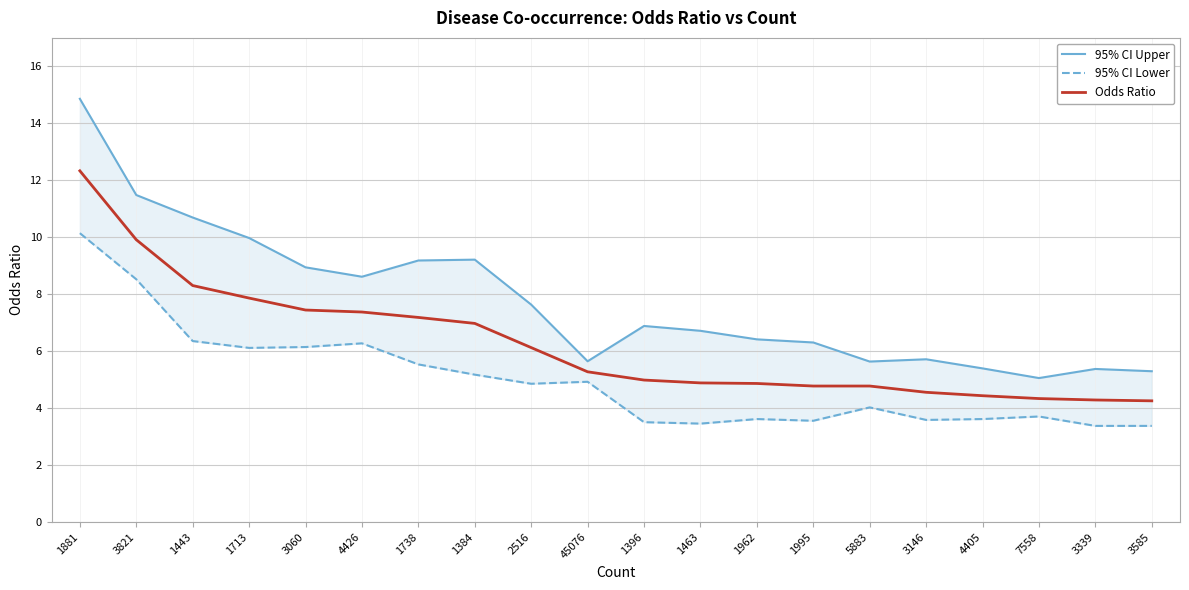

Reading left to right, what are all the values shown in this chart?

95% CI Upper: 1881=14.9	3821=11.5	1443=10.7	1713=10.0	3060=8.9	4426=8.6	1738=9.2	1384=9.2	2516=7.6	45076=5.6	1396=6.9	1463=6.7	1962=6.4	1995=6.3	5883=5.6	3146=5.7	4405=5.4	7558=5.0	3339=5.4	3585=5.3
95% CI Lower: 1881=10.1	3821=8.5	1443=6.3	1713=6.1	3060=6.1	4426=6.3	1738=5.5	1384=5.2	2516=4.8	45076=4.9	1396=3.5	1463=3.5	1962=3.6	1995=3.5	5883=4.0	3146=3.6	4405=3.6	7558=3.7	3339=3.4	3585=3.4
Odds Ratio: 1881=12.3	3821=9.9	1443=8.3	1713=7.9	3060=7.4	4426=7.4	1738=7.2	1384=7.0	2516=6.1	45076=5.3	1396=5.0	1463=4.9	1962=4.9	1995=4.8	5883=4.8	3146=4.5	4405=4.4	7558=4.3	3339=4.3	3585=4.2